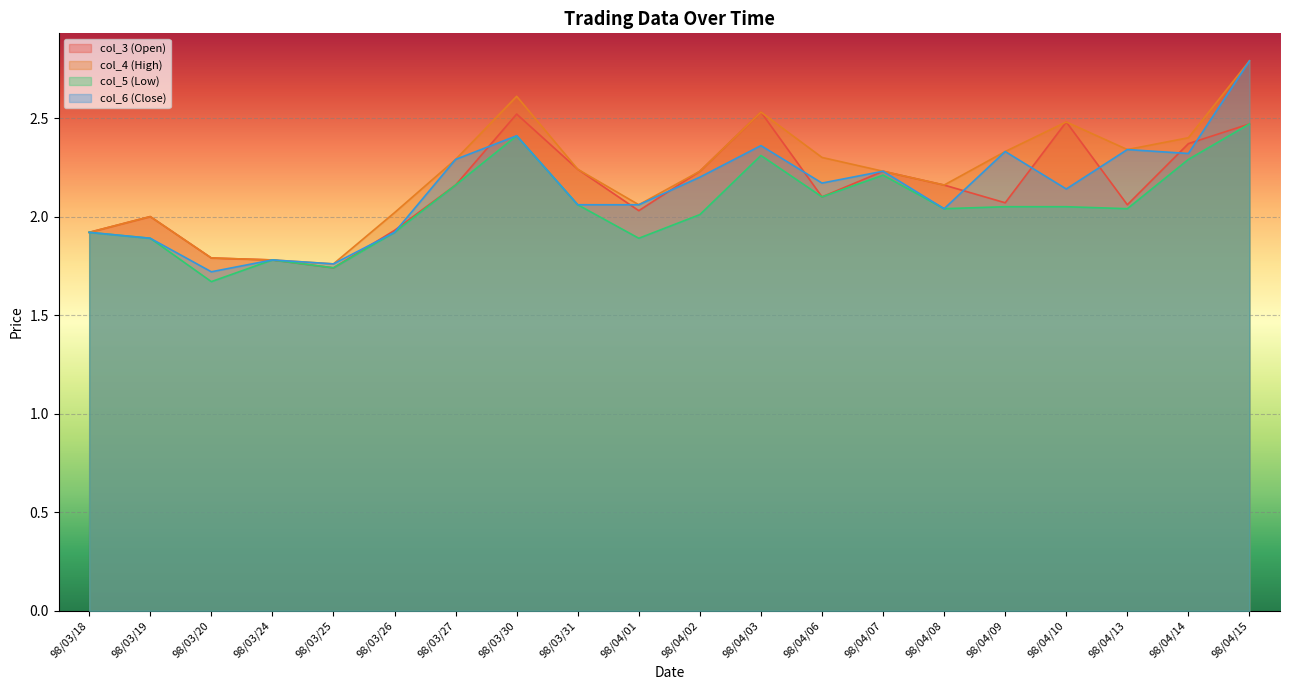

The col_5 (Low) series shows 2.1 at 98/03/31. True or false?

True